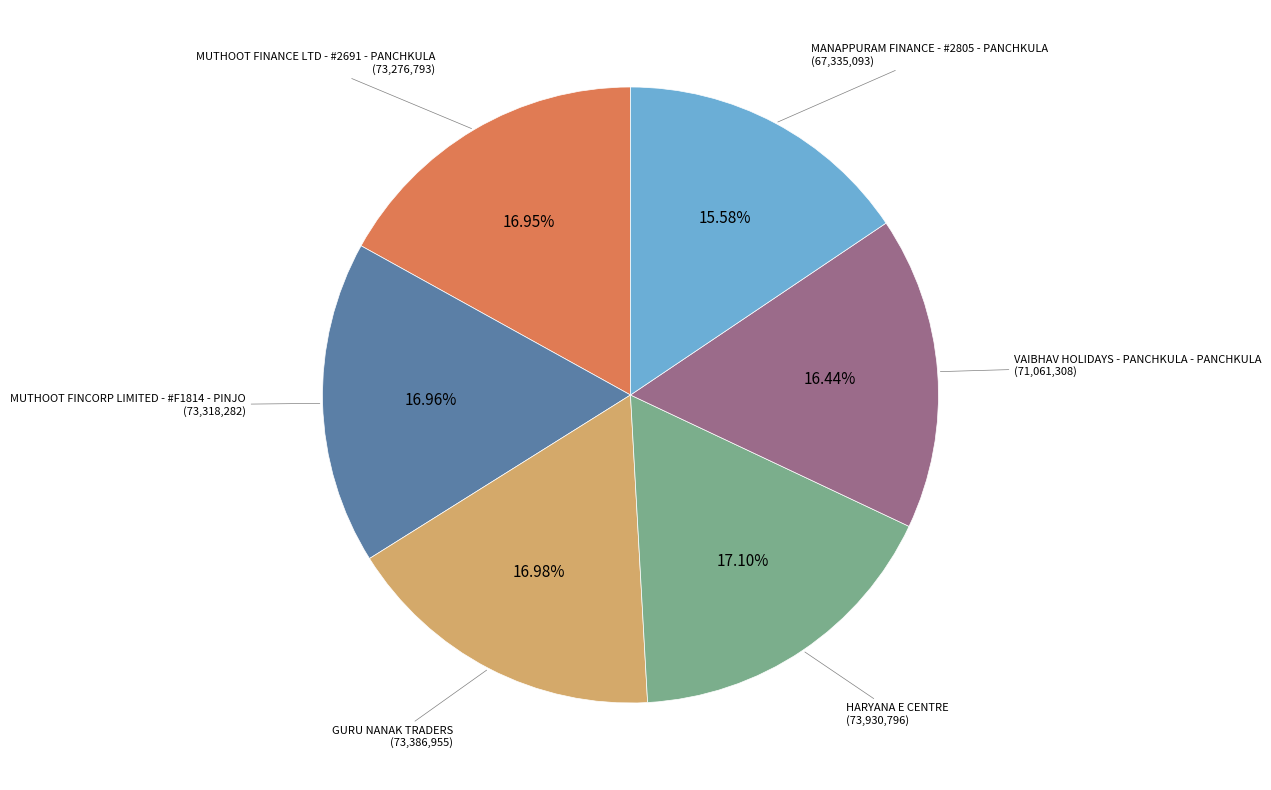

To the nearest percent, what is the difference between the MANAPPURAM FINANCE - #2805 - PANCHKULA and MUTHOOT FINCORP LIMITED - #F1814 - PINJO slice percentages?

1%